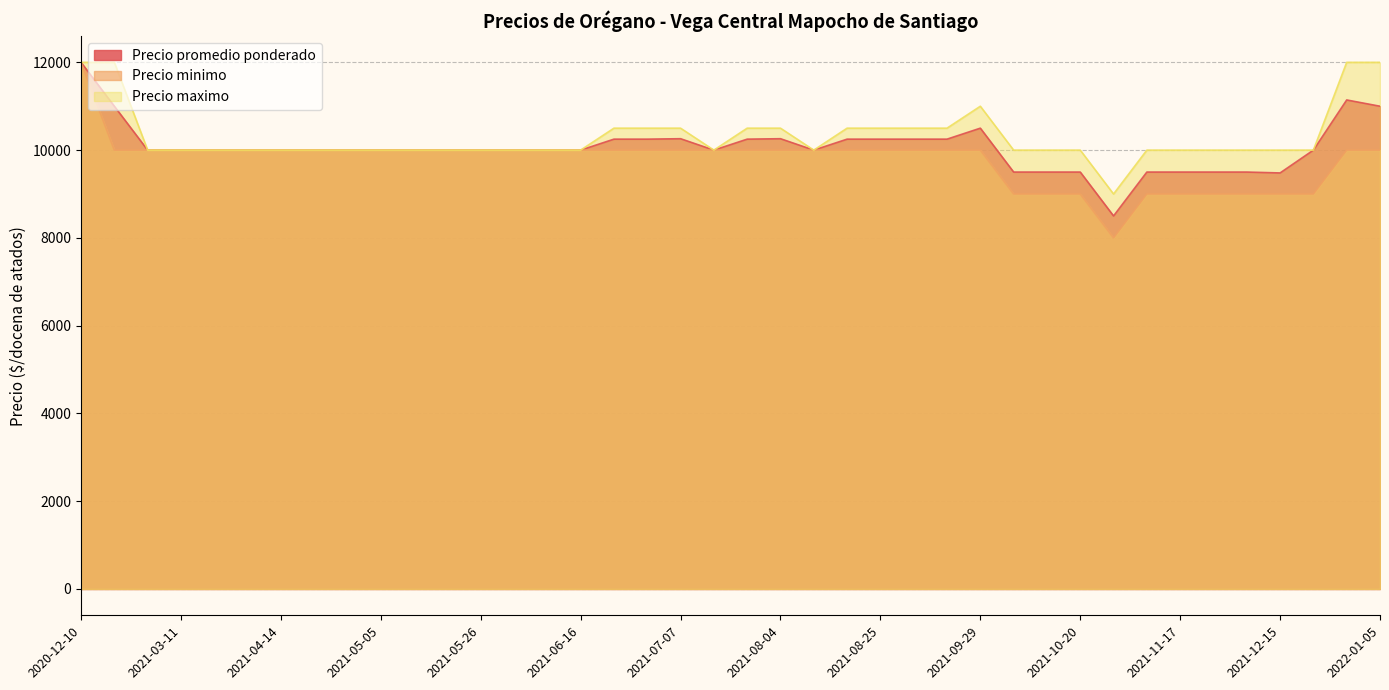

Which series has the widest spread of values?

Precio minimo